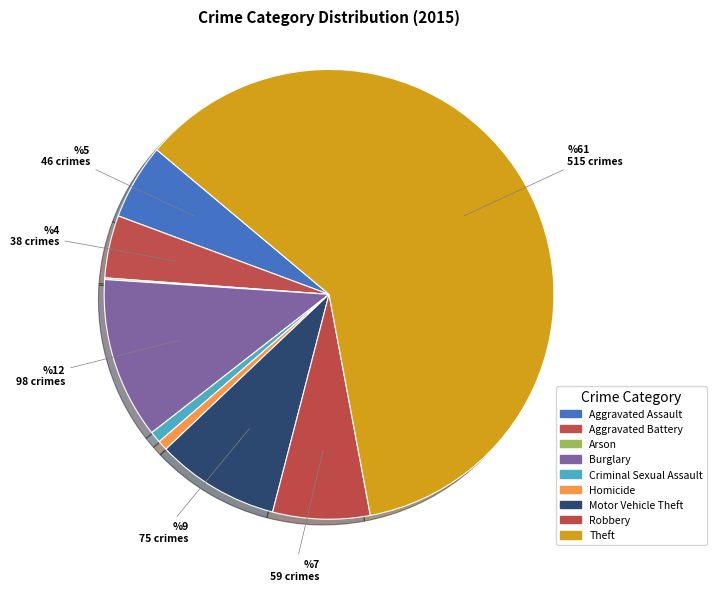

Which category has the biggest portion of the pie?

Theft